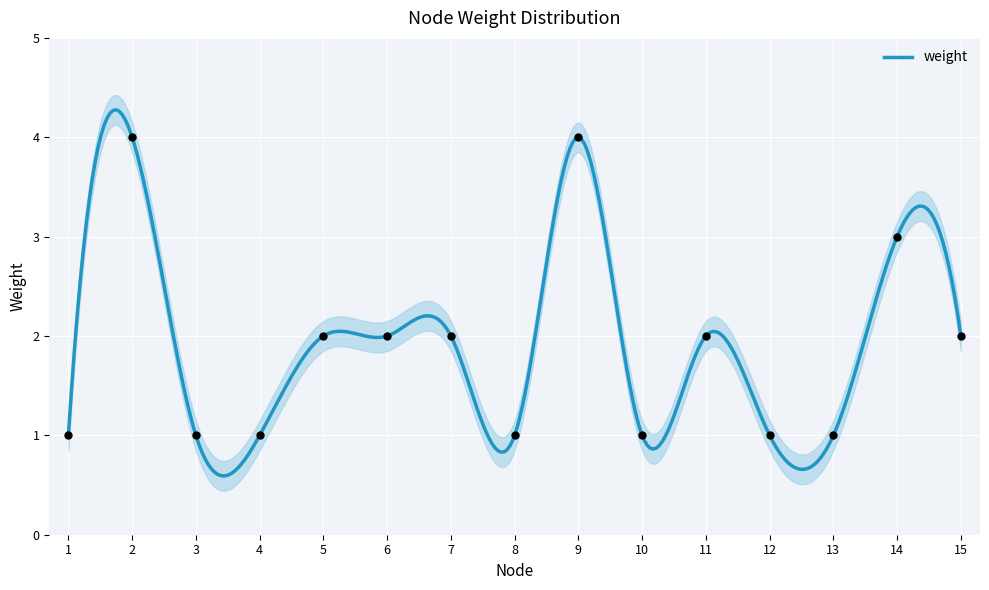

What is the ratio of the value at 11 to the value at 15?

1.0